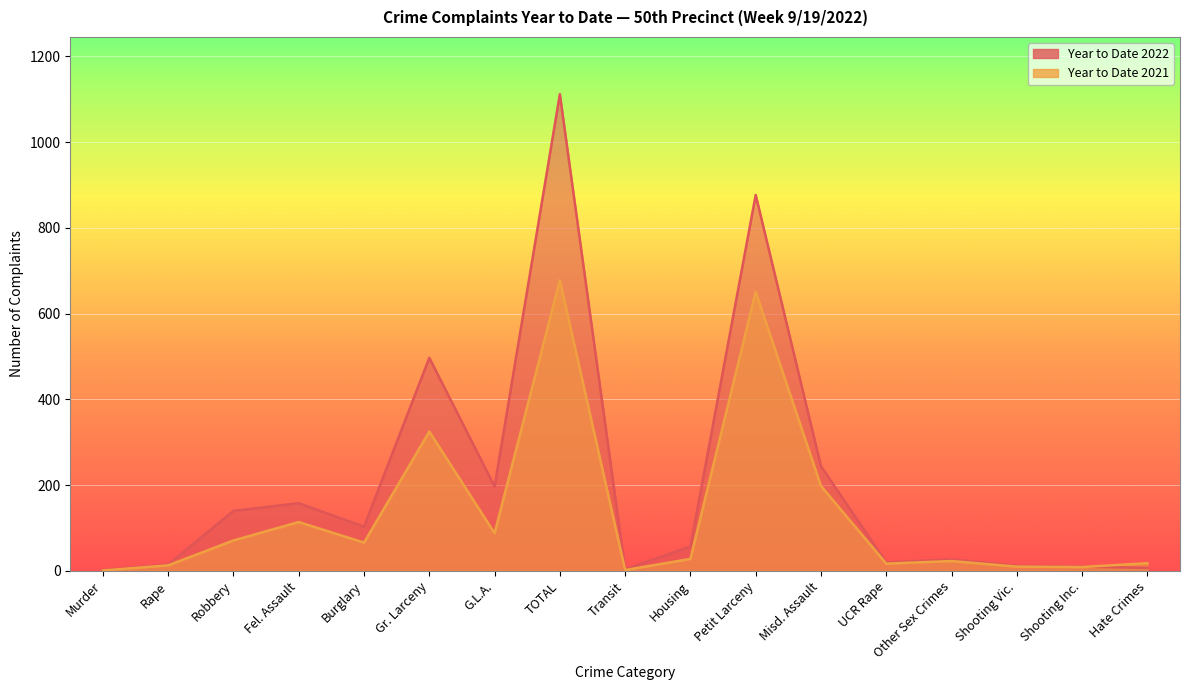

What is the minimum value shown in the chart?

1